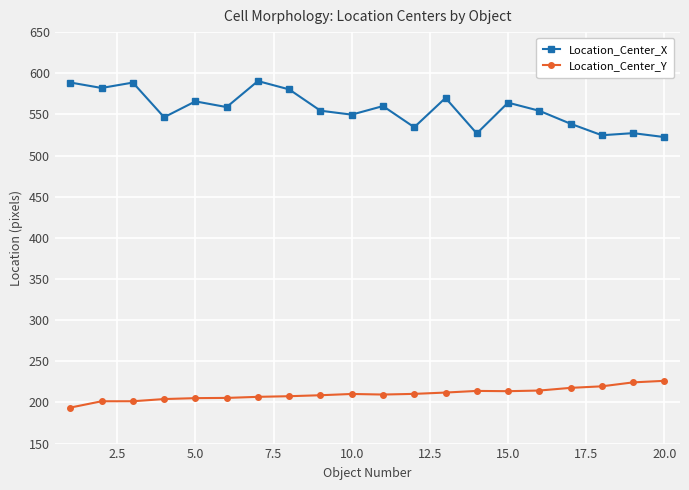

What is the average value of the Location_Center_Y series?

210.3